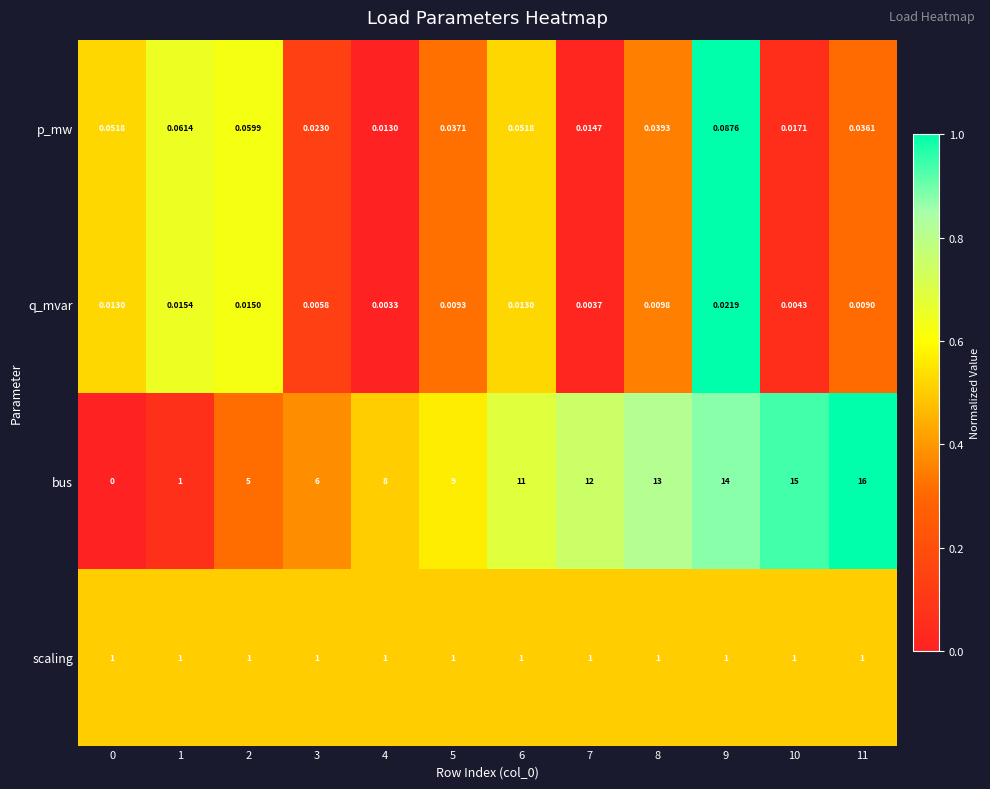

Which series has the largest range (max minus min)?

bus